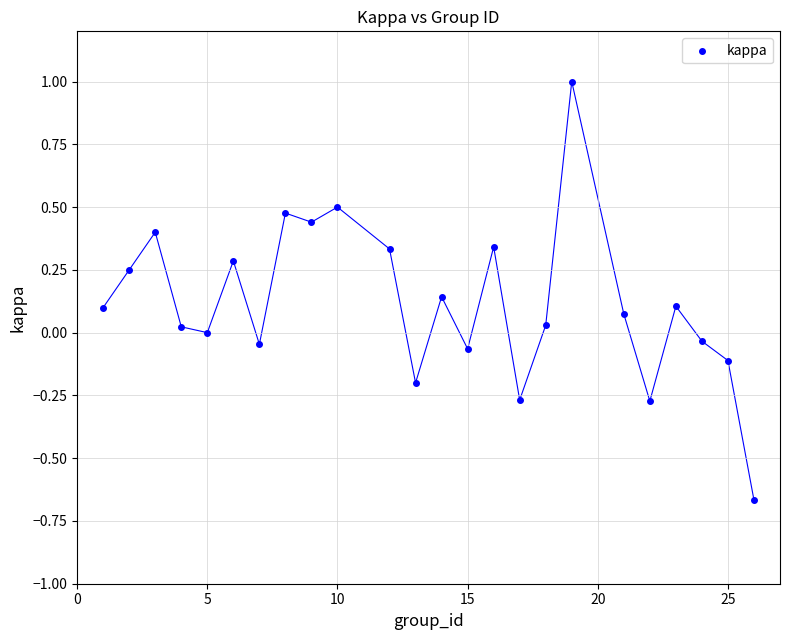

What is the range of Y values (max minus min)?

1.7